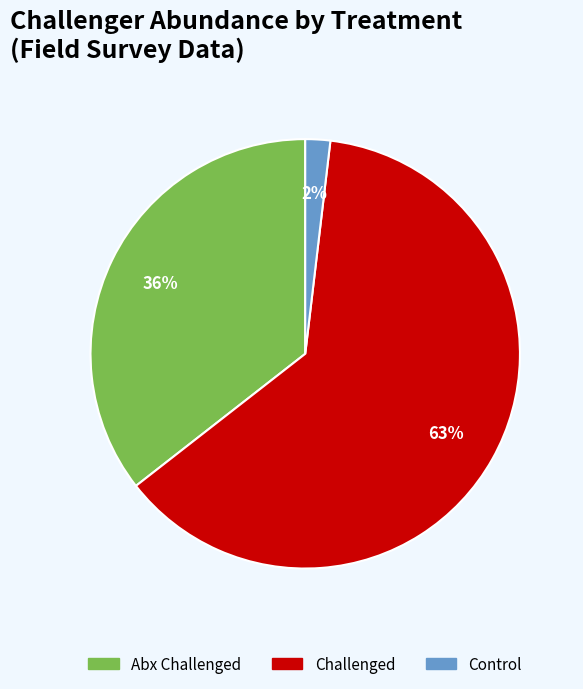

To the nearest percent, what is the average slice percentage?

33%